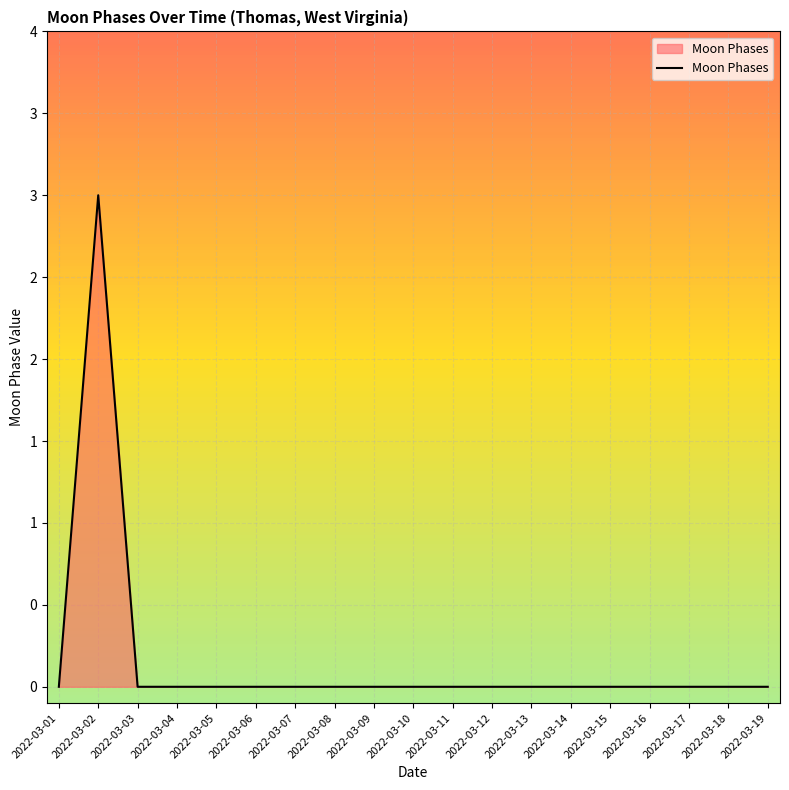

Does the chart display data point markers on the line(s)?

No